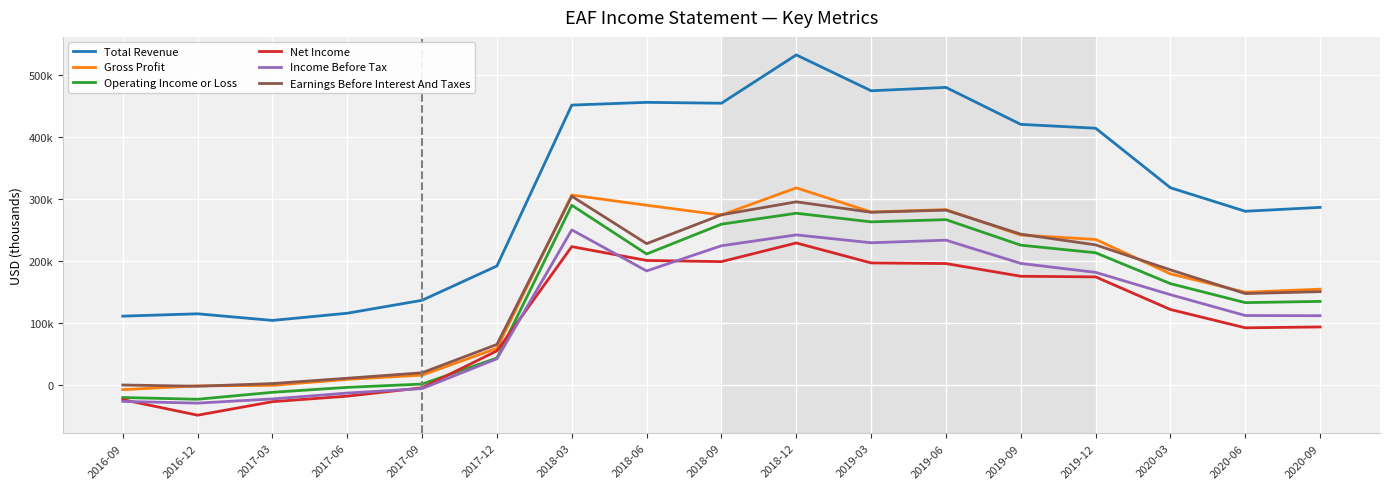

Is it true that Earnings Before Interest And Taxes equals 178322 at 2019-06?

False